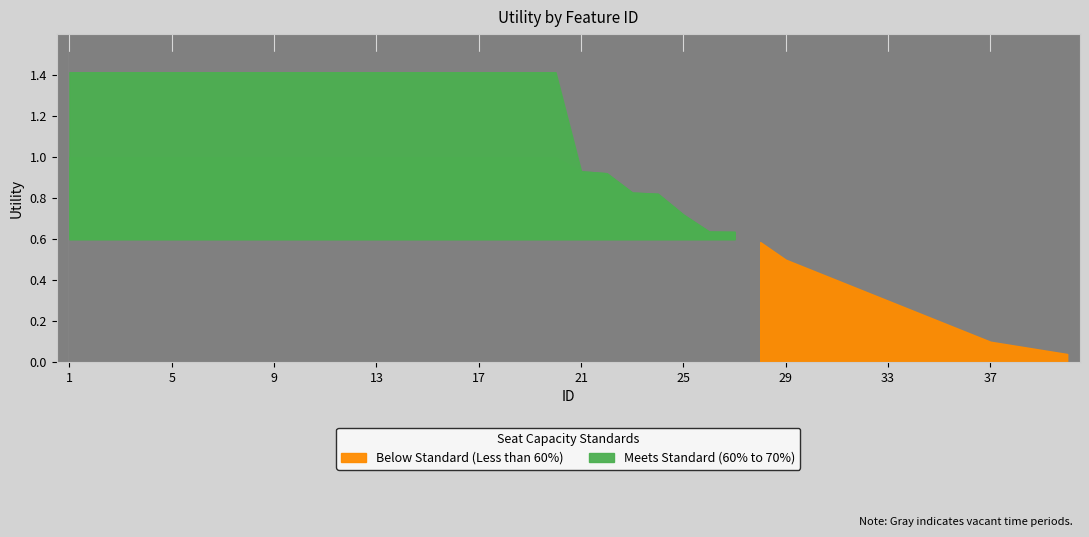

Is it true that the value at 36 is 0.1?

False